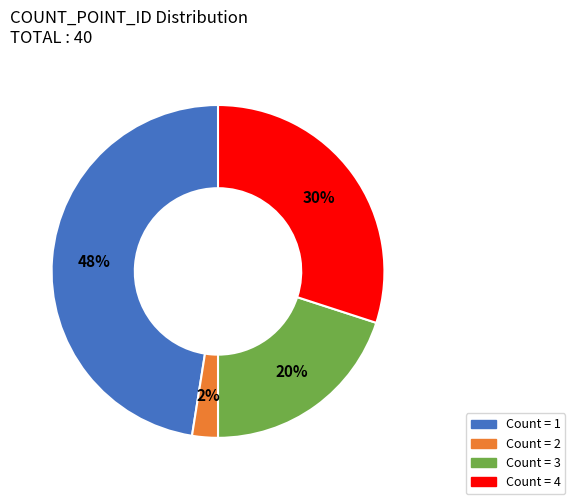

Is there any slice that represents more than half of the pie?

No